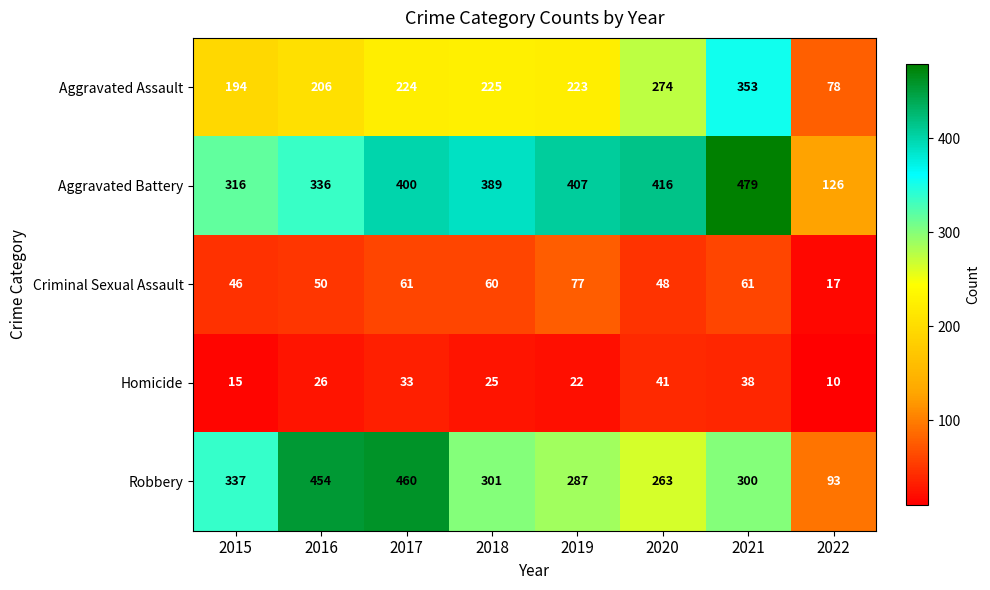

How many series are shown in this chart?

5